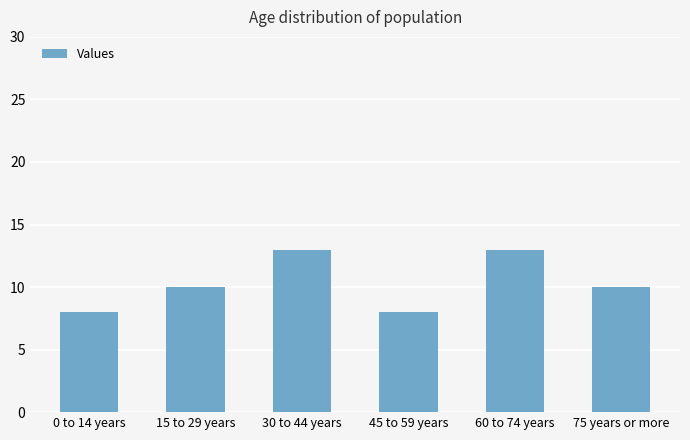

Are the bars grouped side by side (vs. stacked)?

No